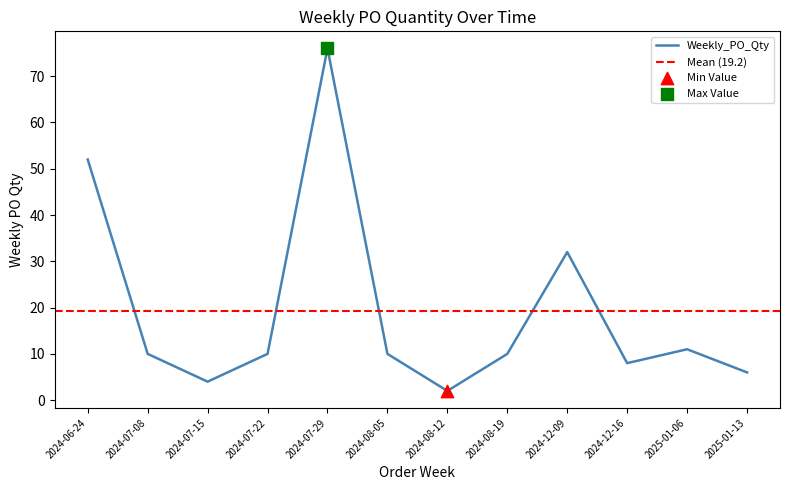

What is the change in value from 2024-07-15 to 2024-07-22?

+6